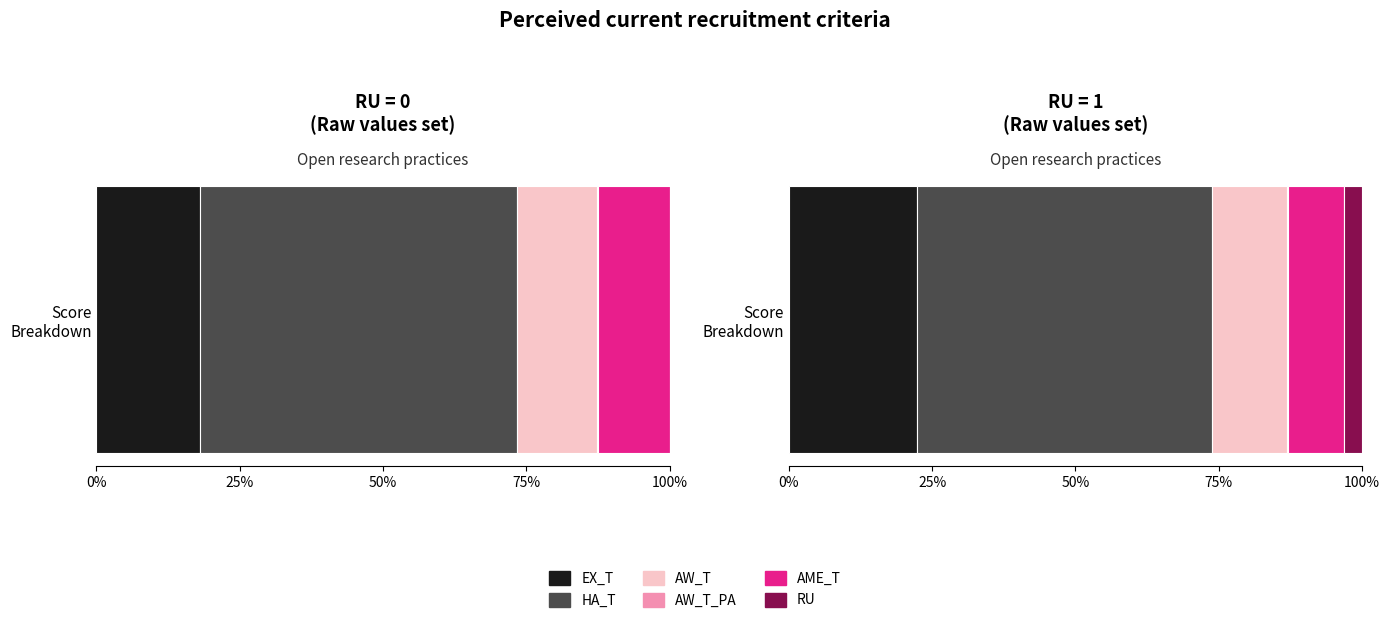

Which series has the largest total across all categories?

HA_T